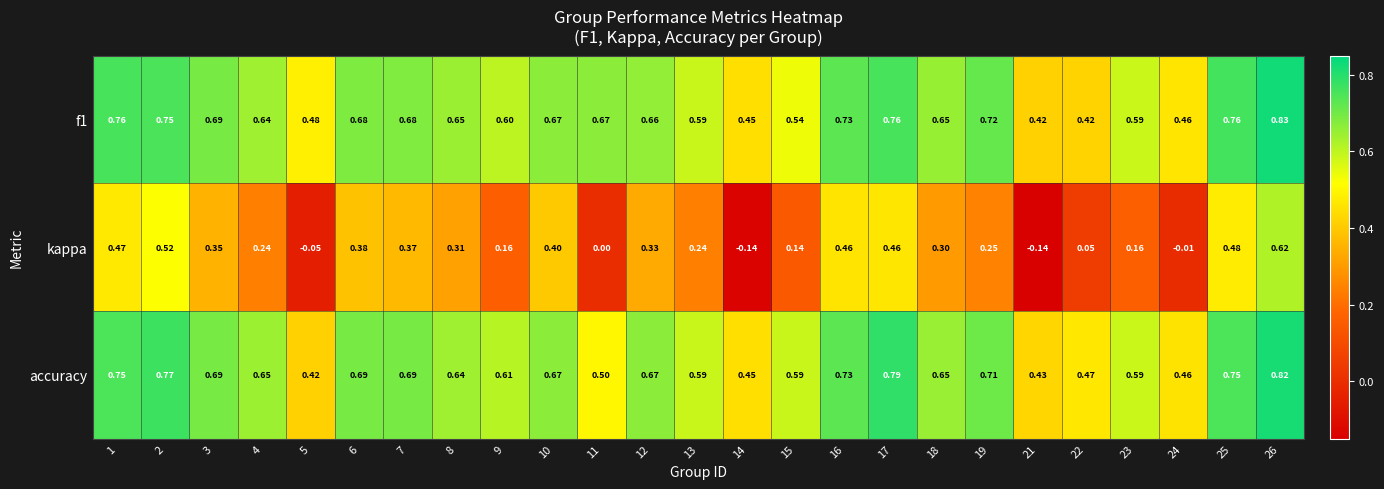

Is the value of kappa at 15 greater than the value of f1 at 3?

No